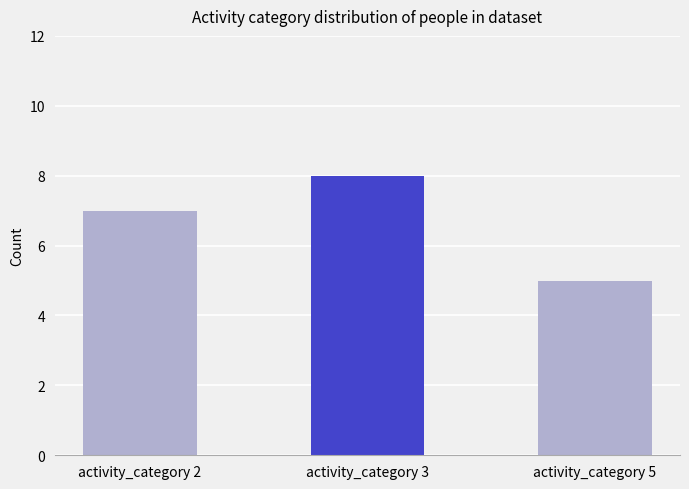

How many distinct data groups are displayed?

1